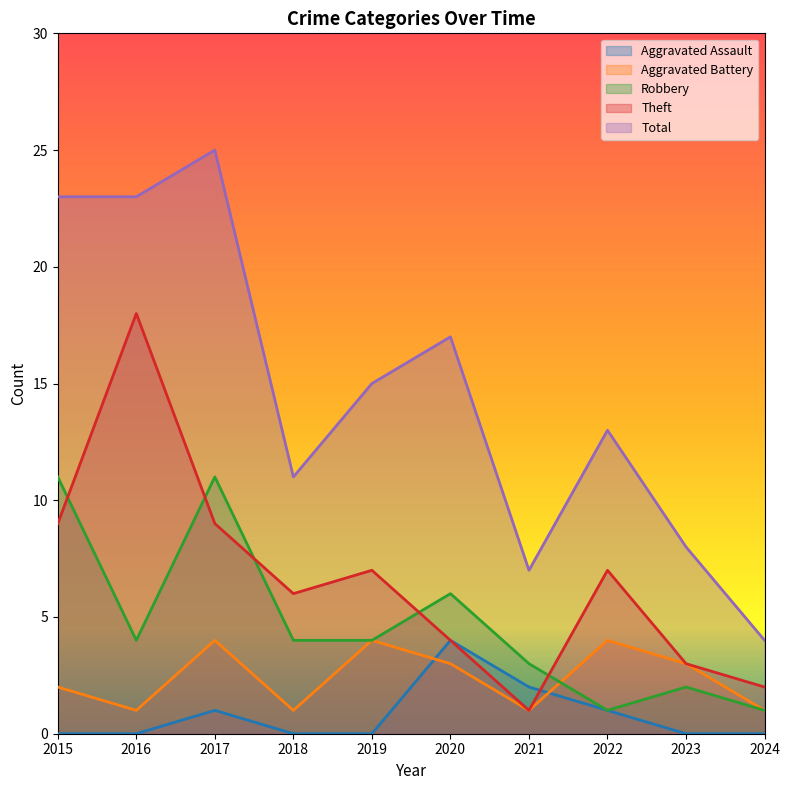

In Total, how many points are lower than both neighbors (excluding endpoints)?

2